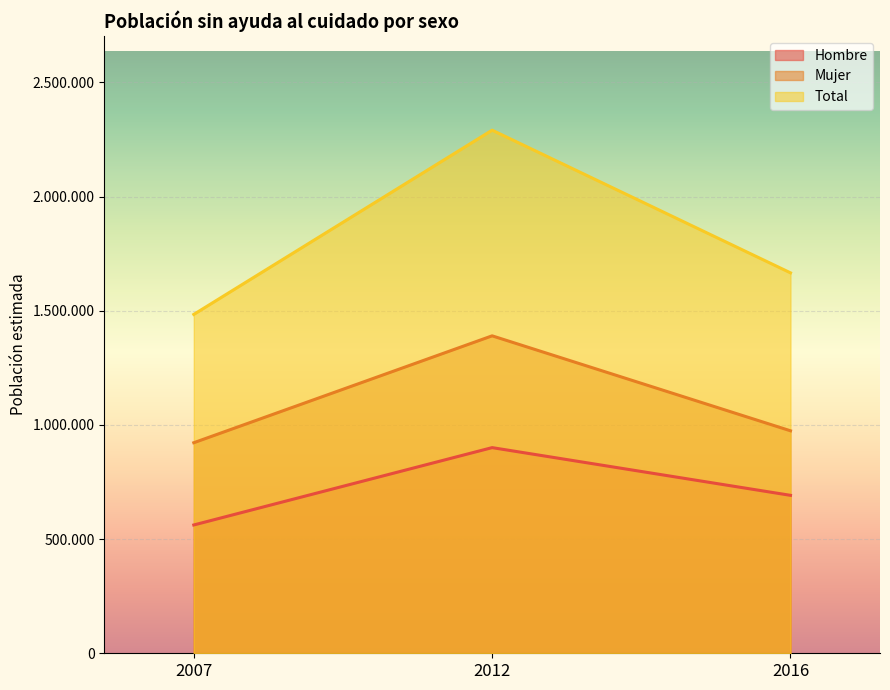

At which label is Mujer closest to 1156082?

2016